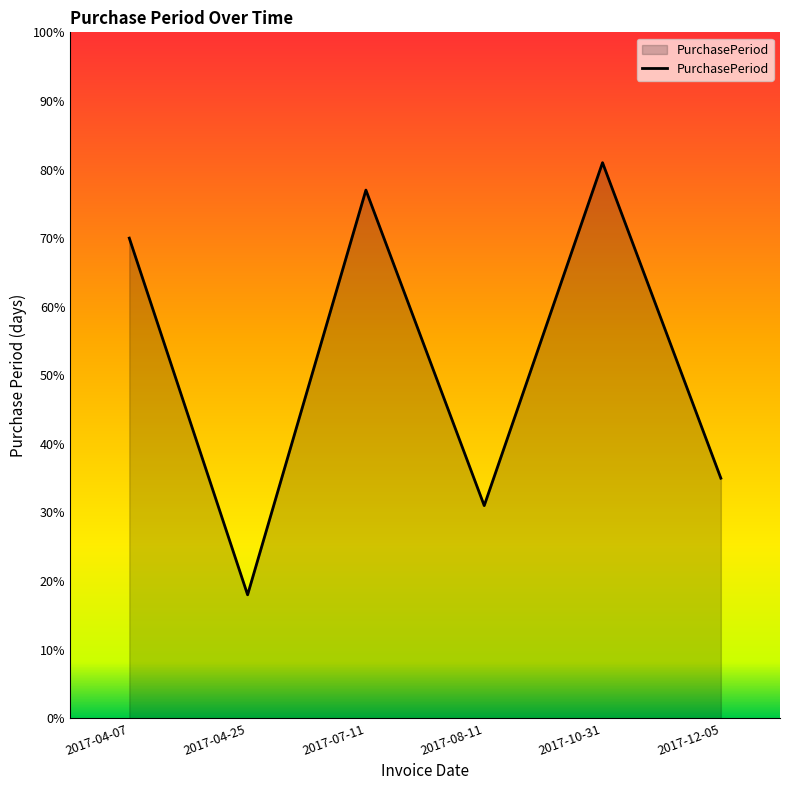

What position from the left is 2017-08-11?

4